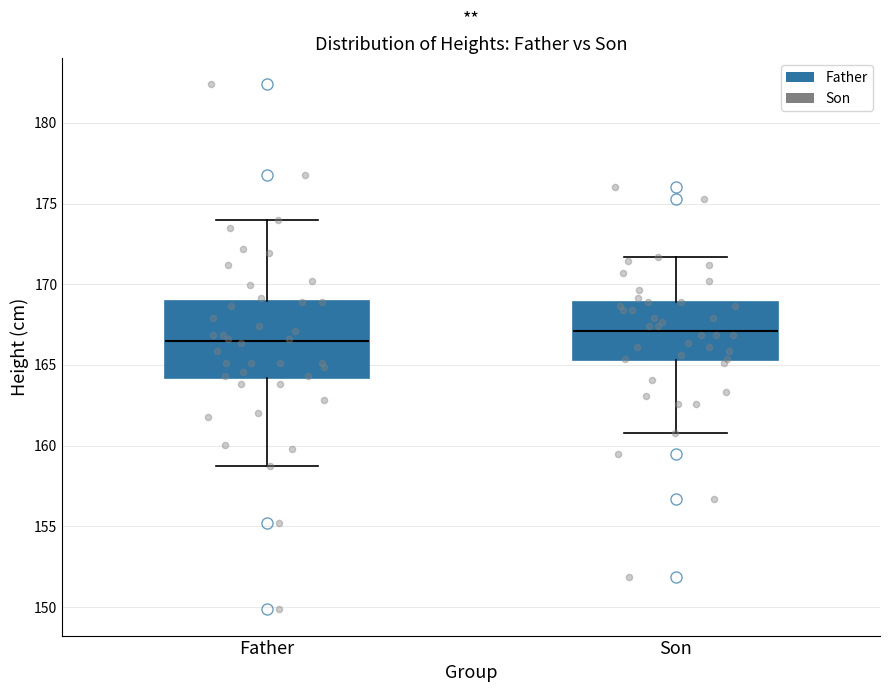

Which box's median line is the highest?

Son